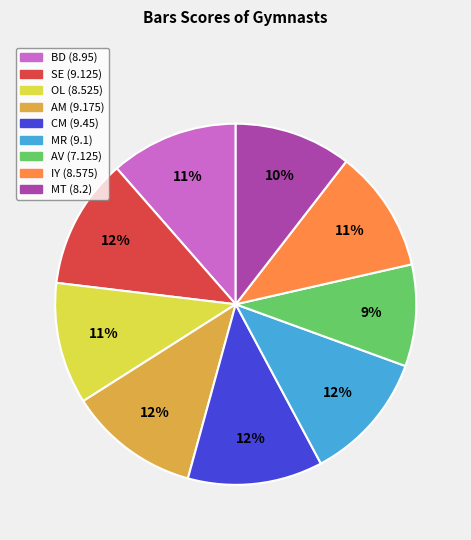

Is the sum of OL and MT greater than half?

No